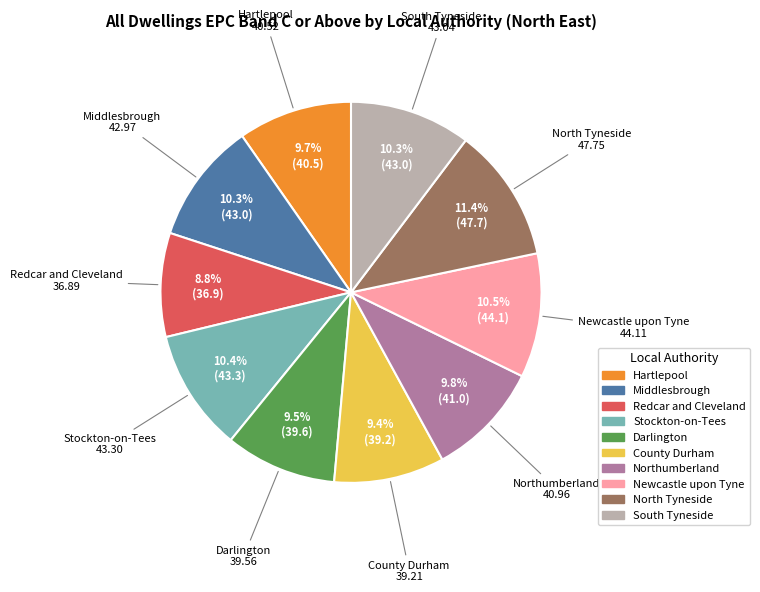

Is there a majority slice in this chart?

No